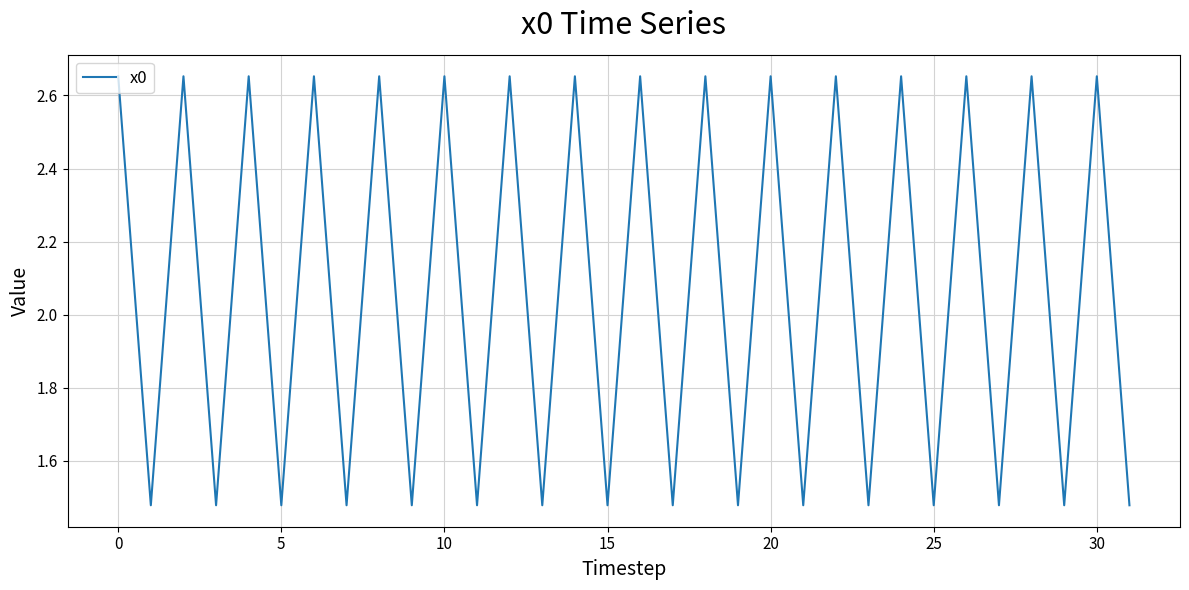

The chart shows a value of 1.1 at 20. True or false?

False